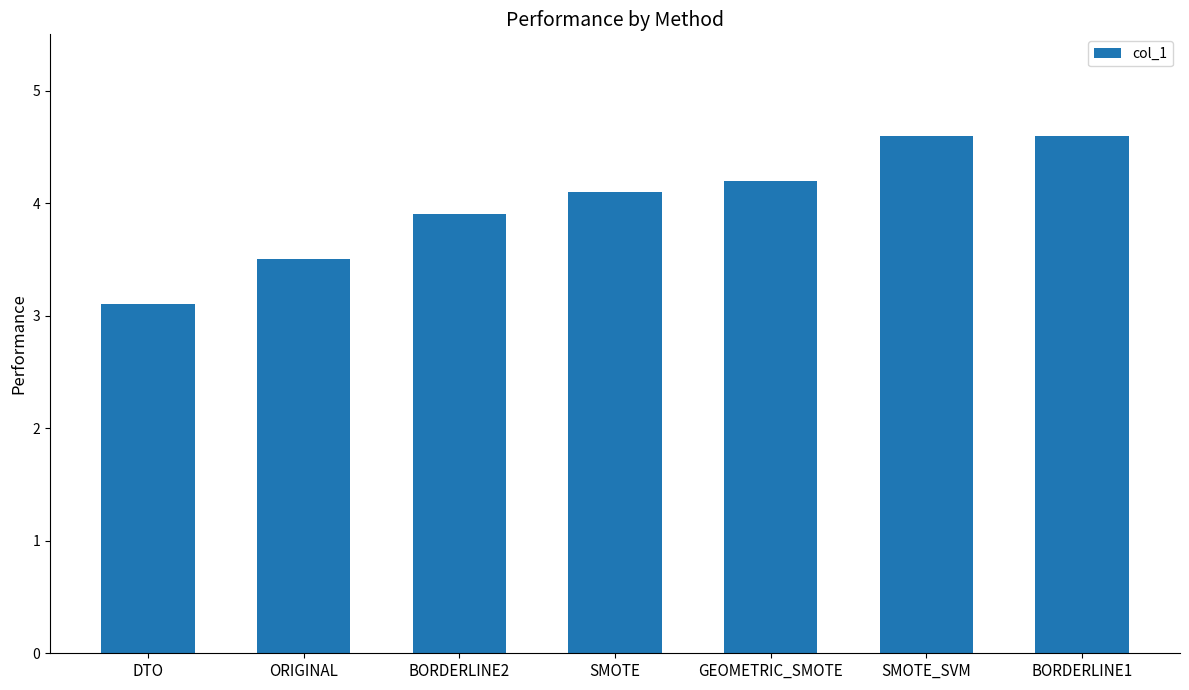

Approximately how many times larger is the value at SMOTE_SVM compared to DTO?

1.5